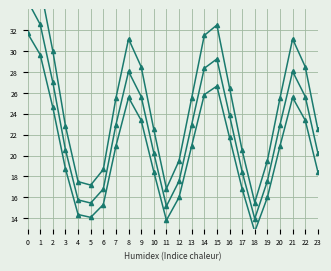

Rank the series at 20 from lowest to highest value.

value_low, value_mid, value_high